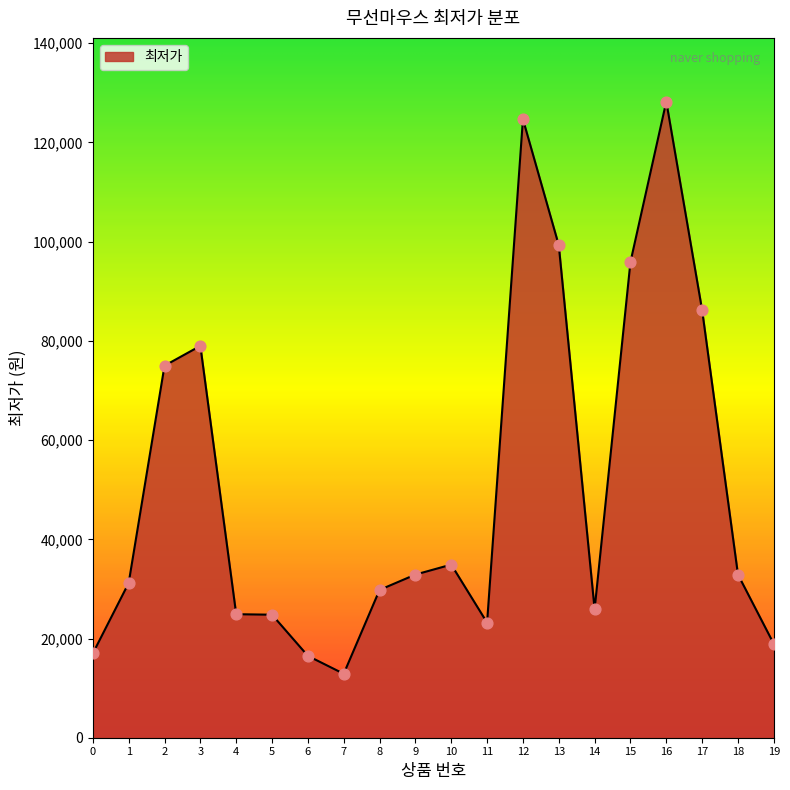

What is the ratio of the value at 19 to the value at 6?

1.1